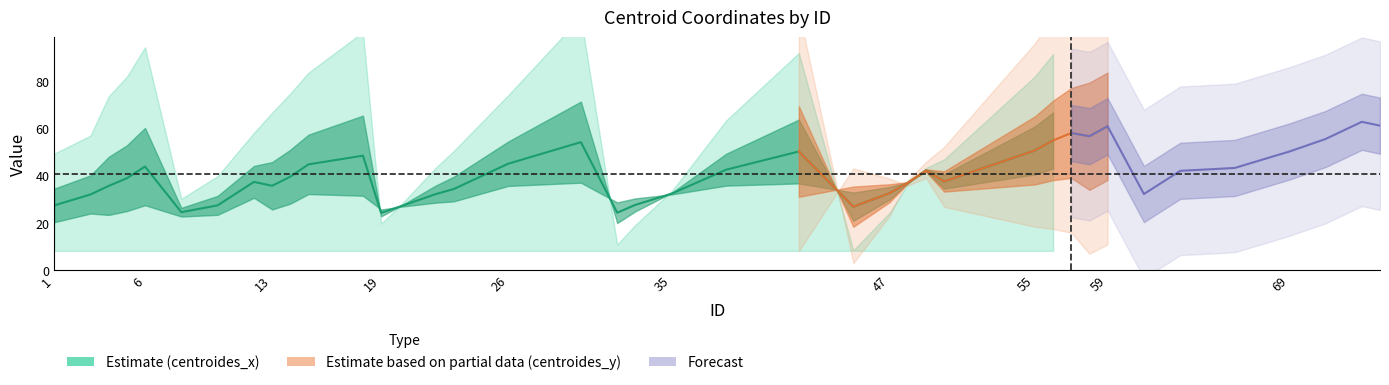

In centroides_x, how many points are lower than both neighbors (excluding endpoints)?

6